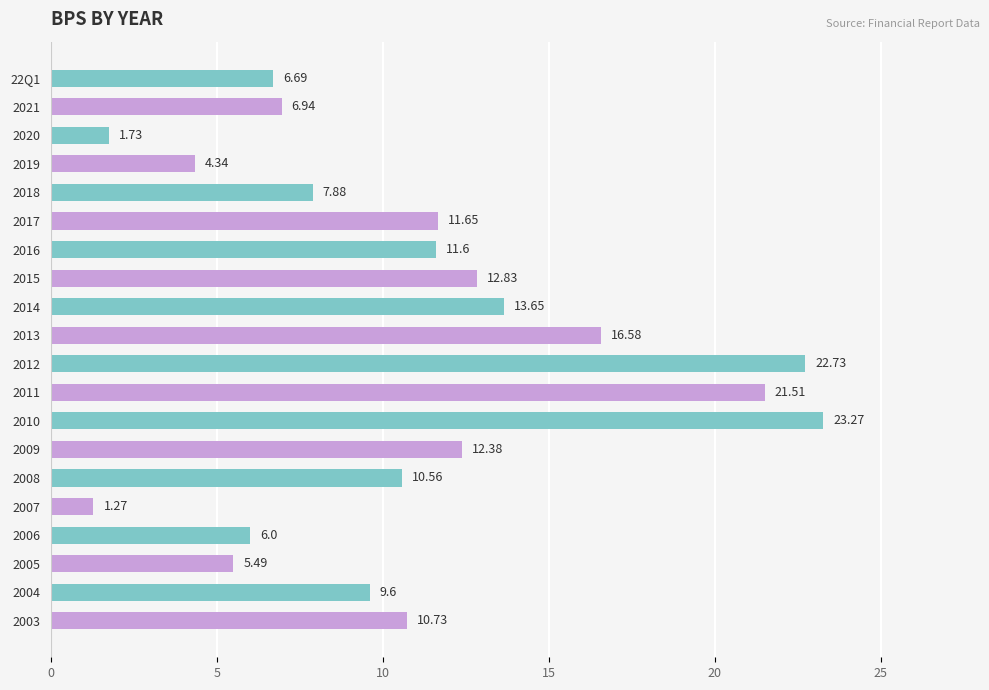

Between 2013 and 2006, which is larger?

2013